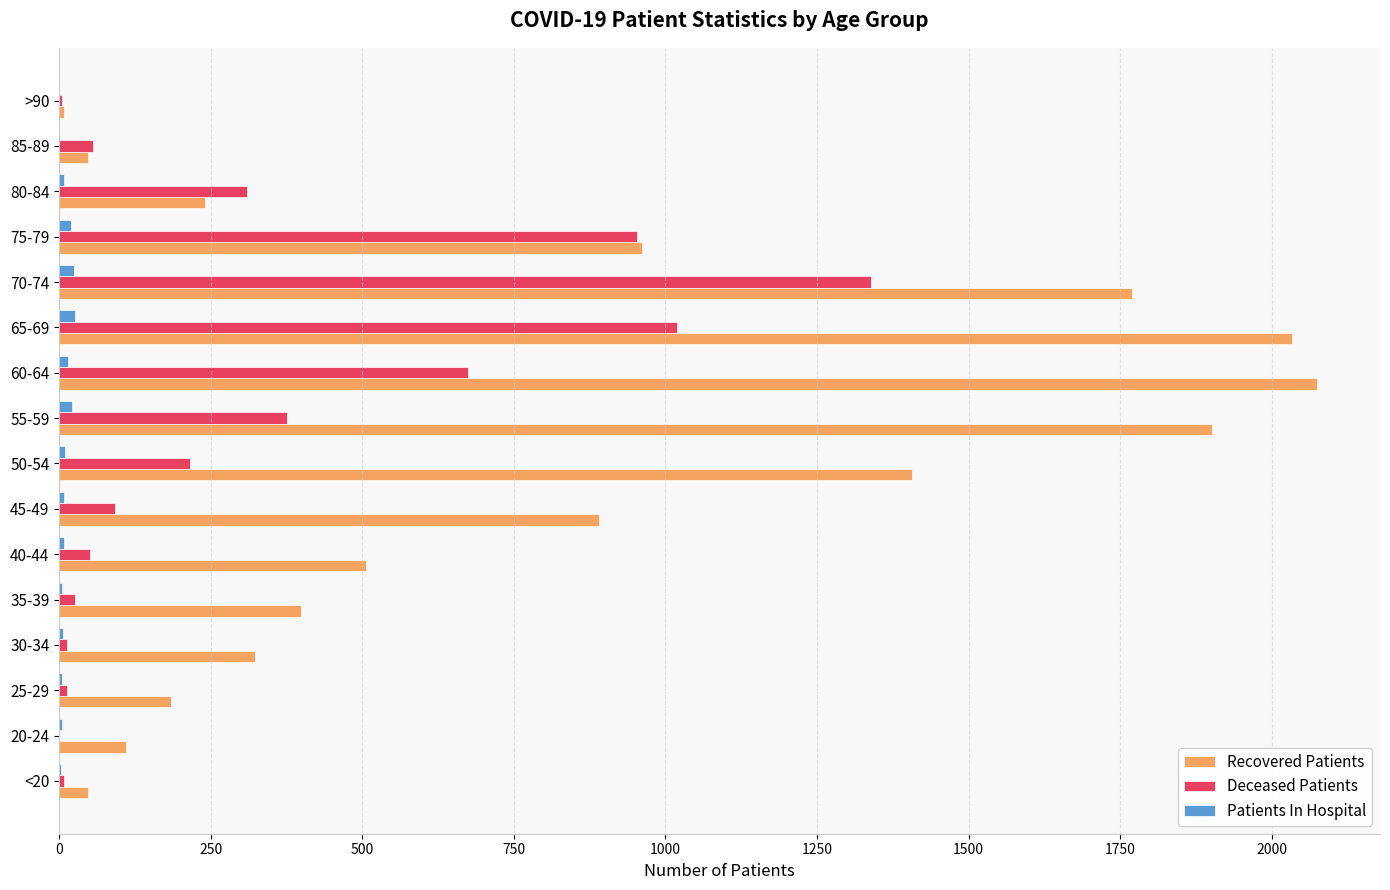

At which label does Recovered Patients reach its peak?

60-64